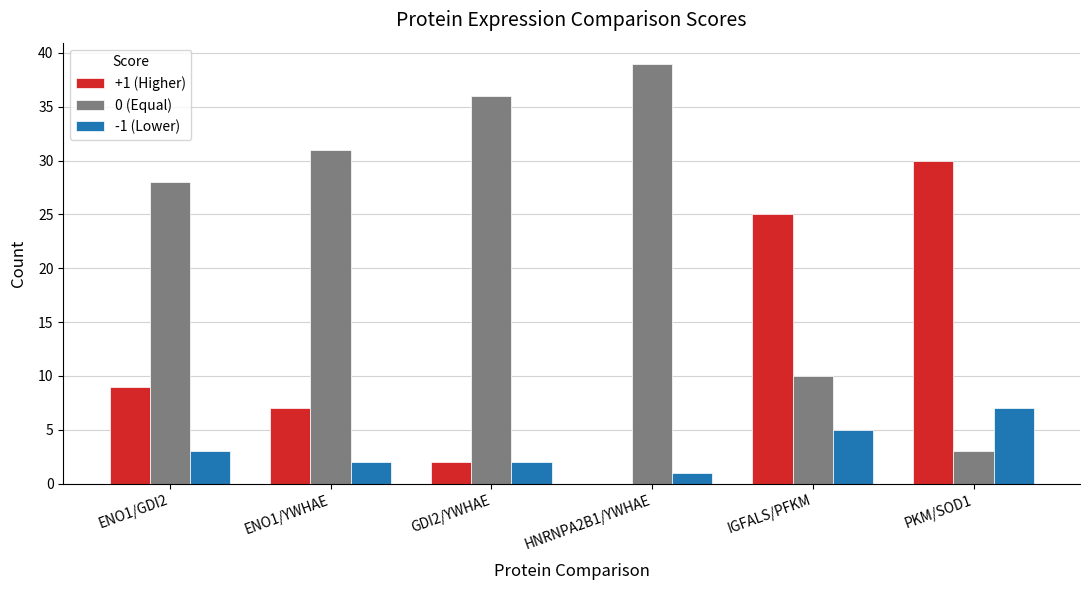

Which label corresponds to the largest value in the chart?

HNRNPA2B1/YWHAE